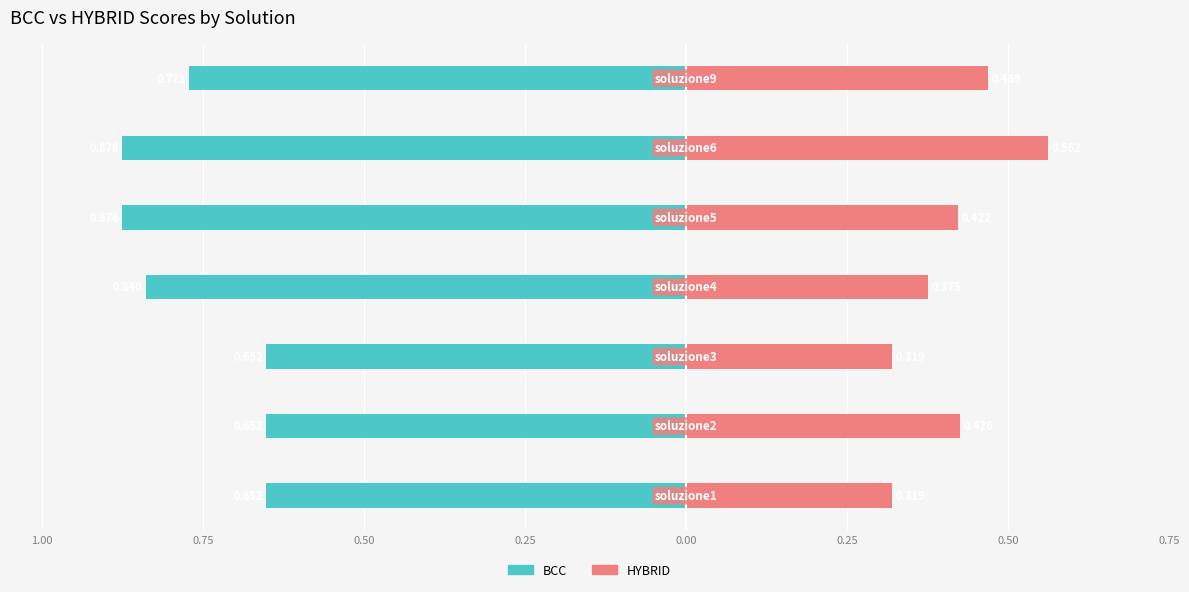

How many groups of bars are there?

7